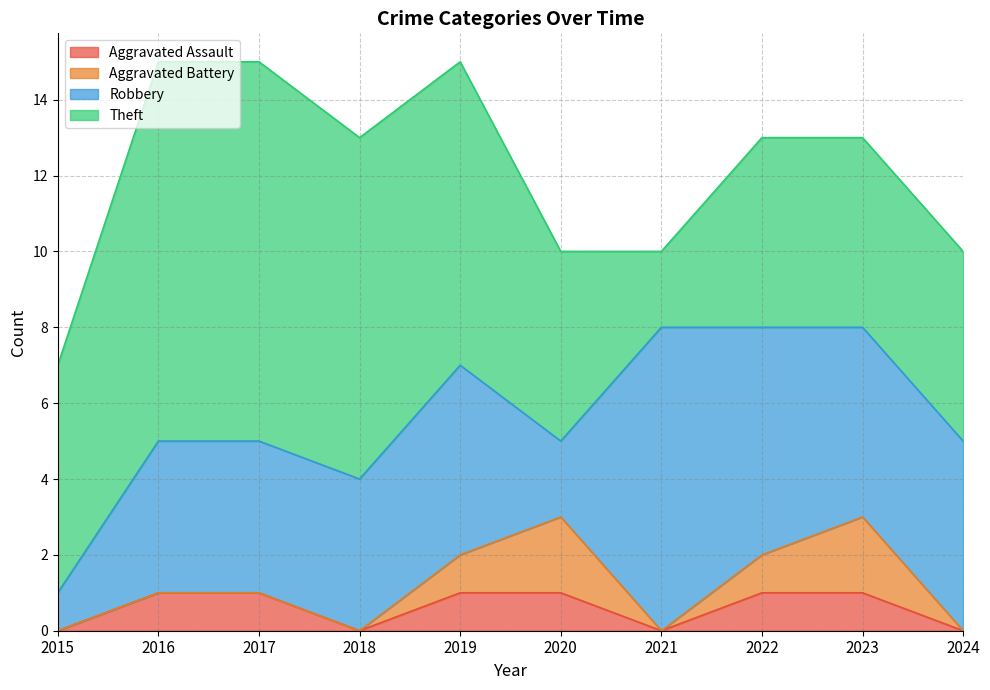

True or false: Aggravated Assault and Theft intersect in this chart.

False